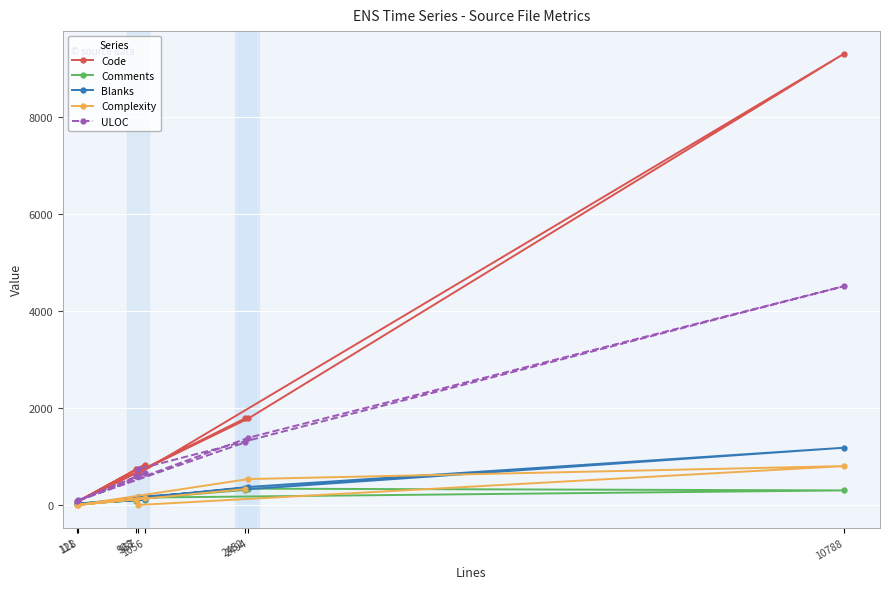

The Code series shows 1785 at 2494. True or false?

True